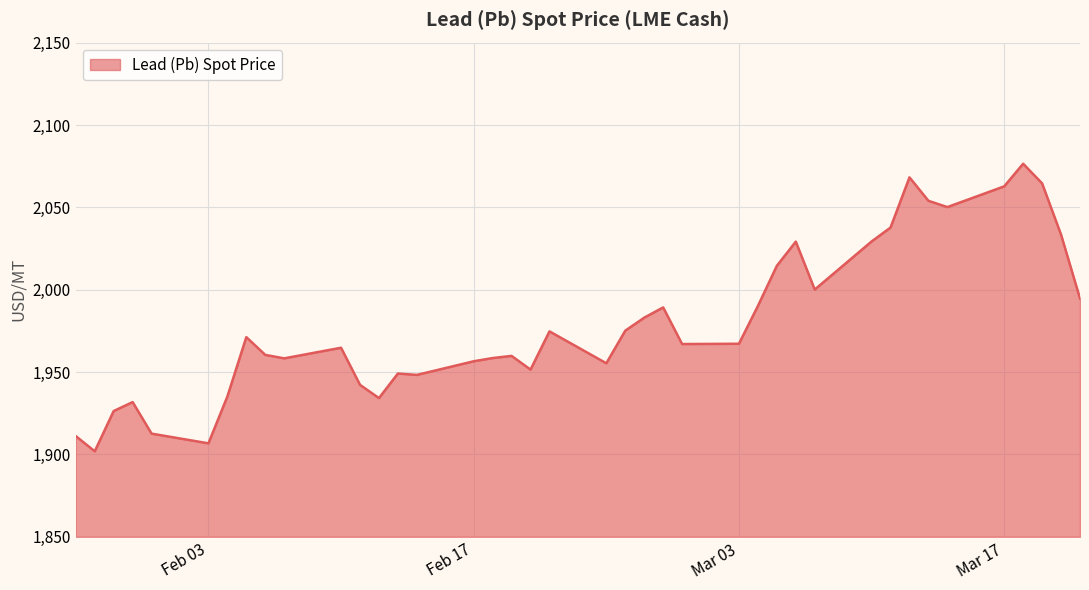

What is the minimum value shown in the chart?

1901.9